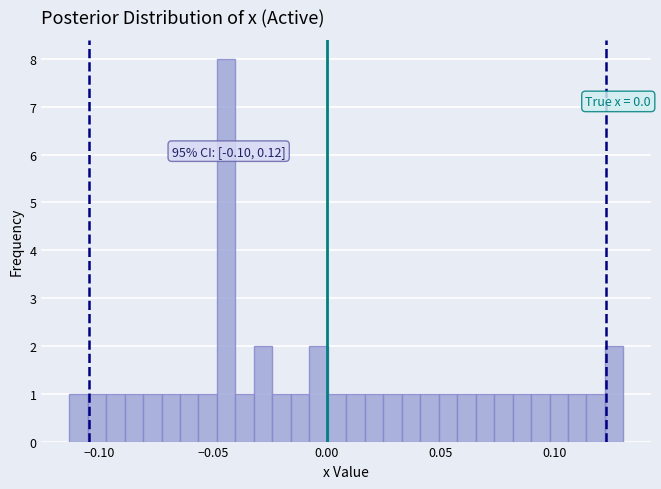

Around what value on the x-axis is the tallest bar? Give the approximate position of its centre, as read against the axis.

-0.045